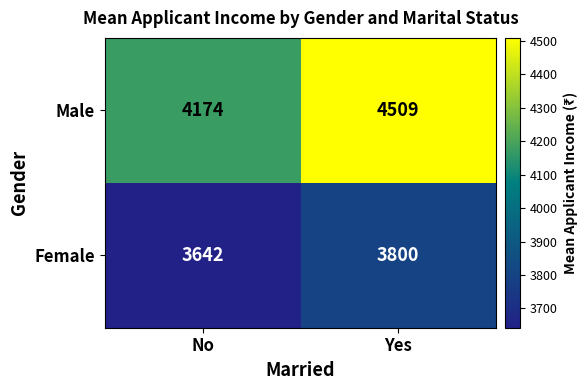

Which series has the widest spread of values?

Male